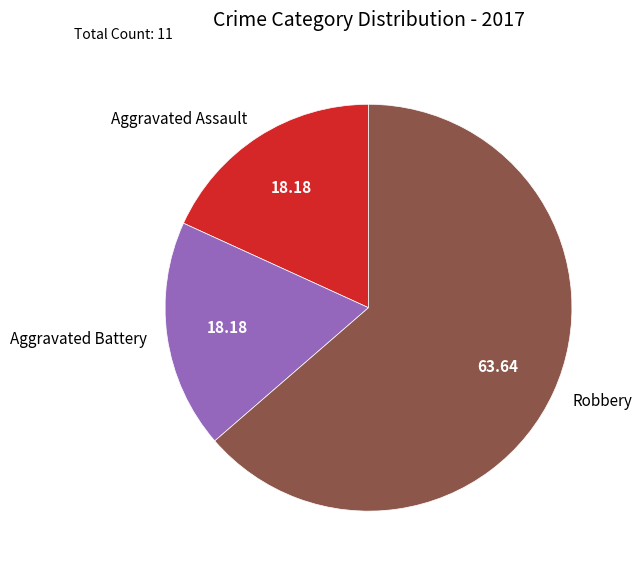

Which has a higher value, Aggravated Battery or Robbery?

Robbery